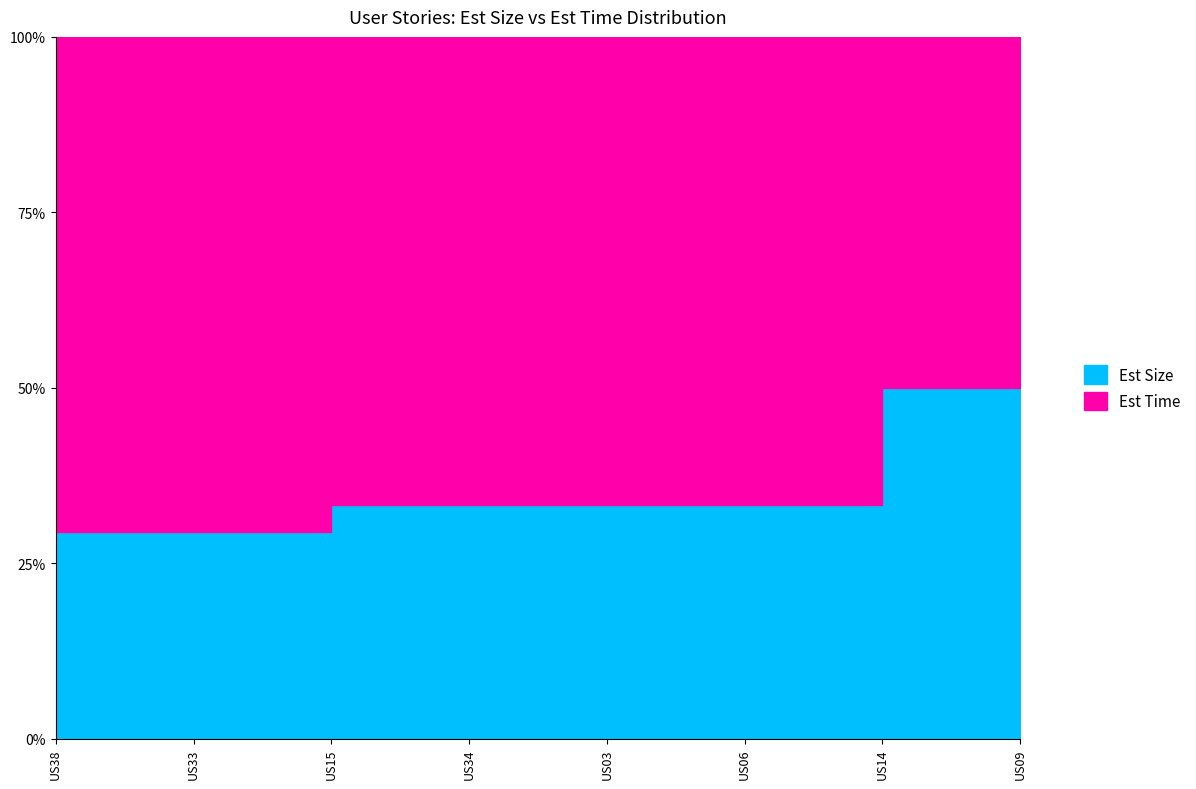

Is it true that Est Time equals 12 at US38?

False